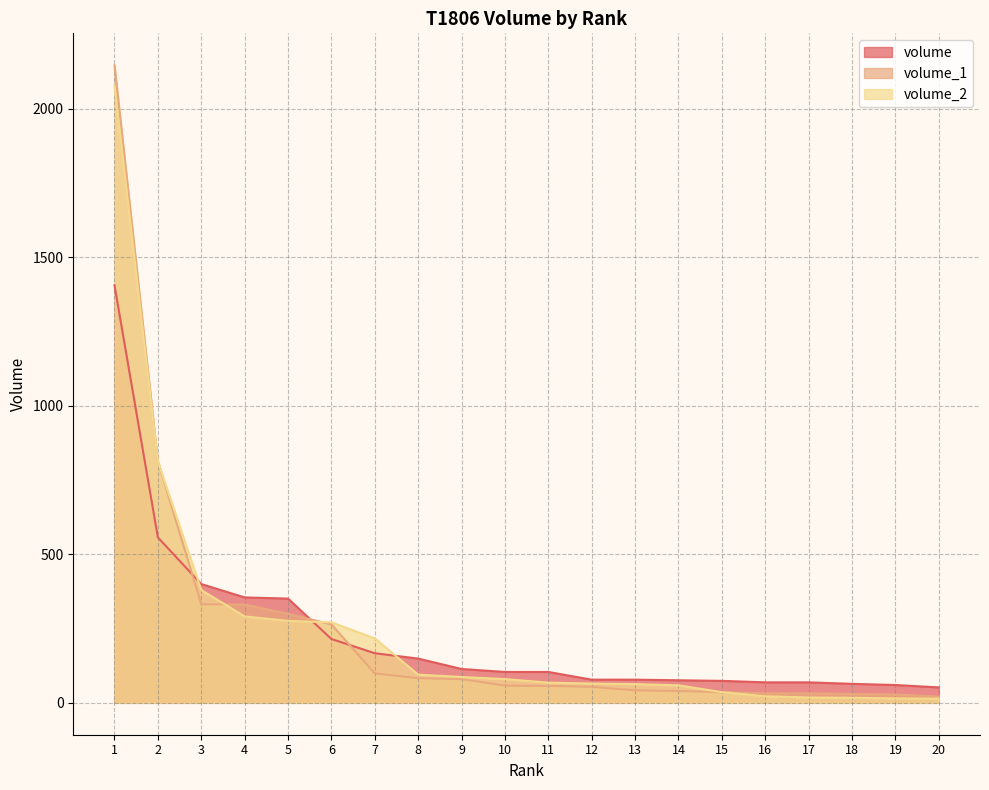

What are all the series names shown in the legend?

volume, volume_1, volume_2